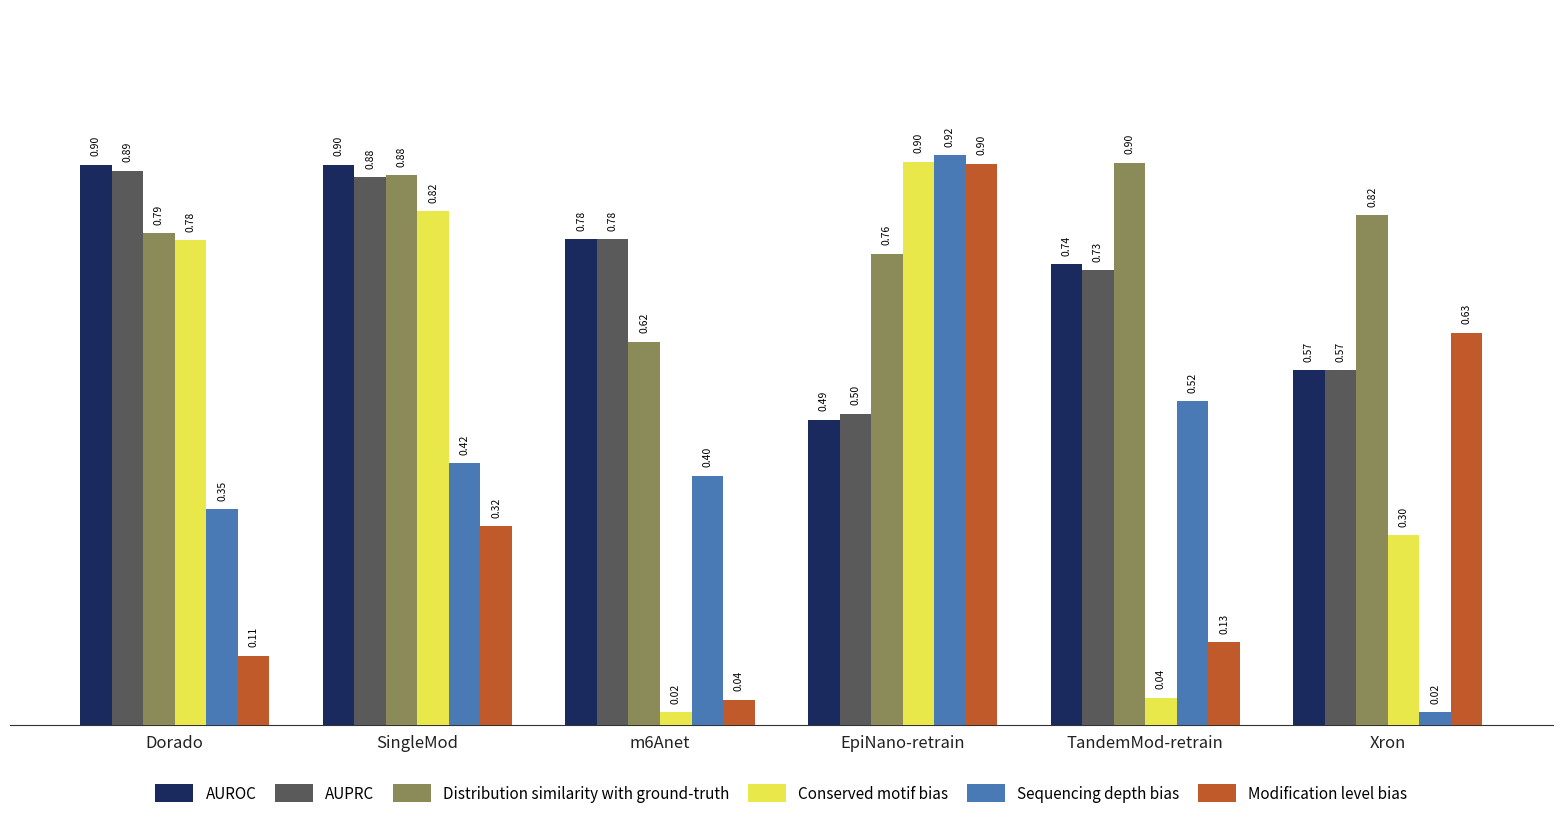

What are all the series names shown in the legend?

AUROC, AUPRC, Distribution similarity with ground-truth, Conserved motif bias, Sequencing depth bias, Modification level bias